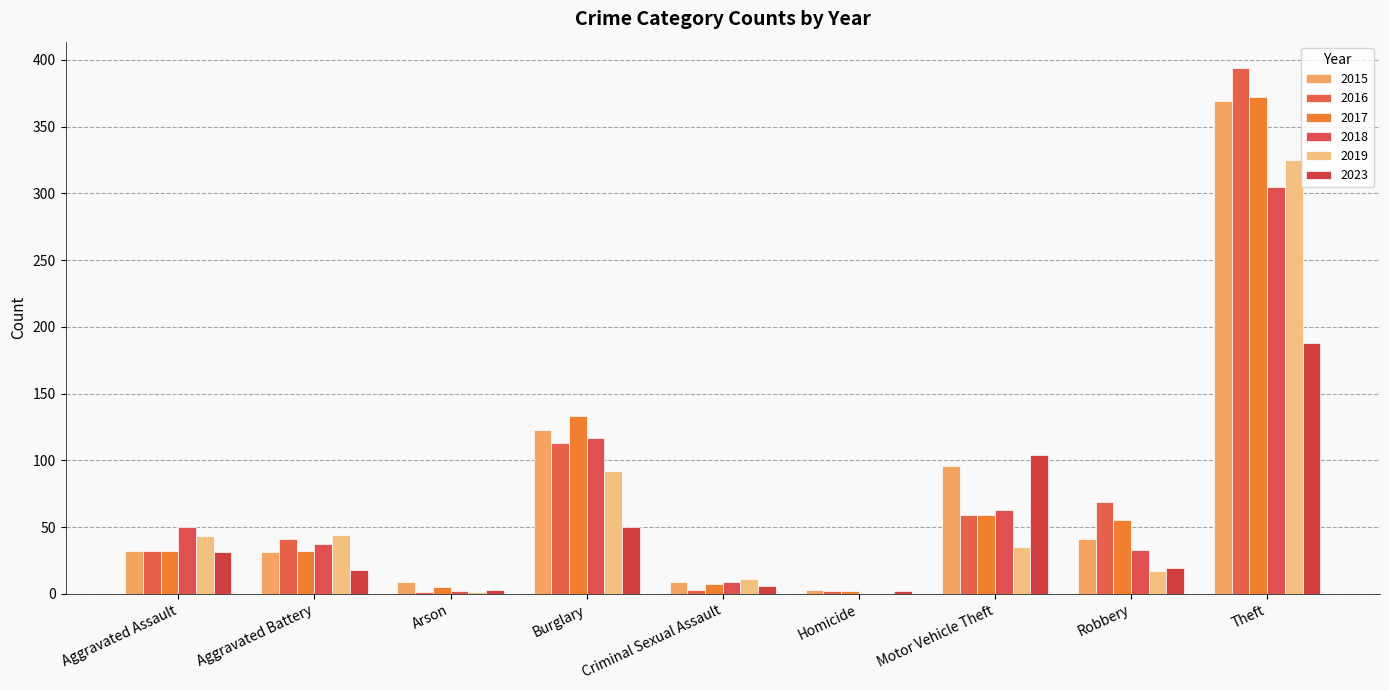

At which category is the sum across all series the highest?

Theft